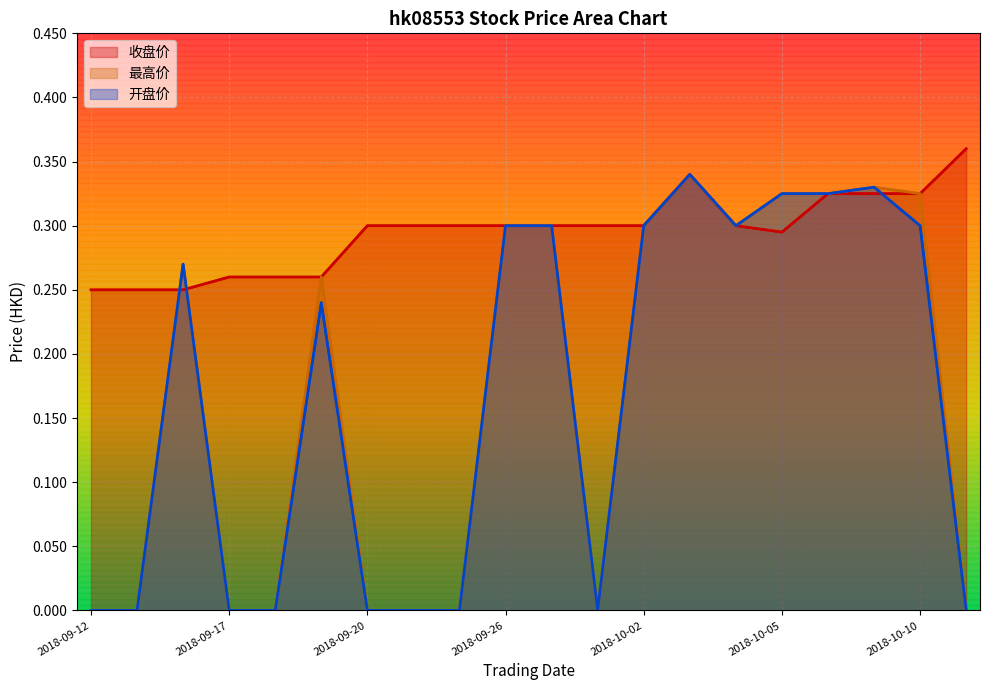

How many positive values does the 开盘价 series have?

11